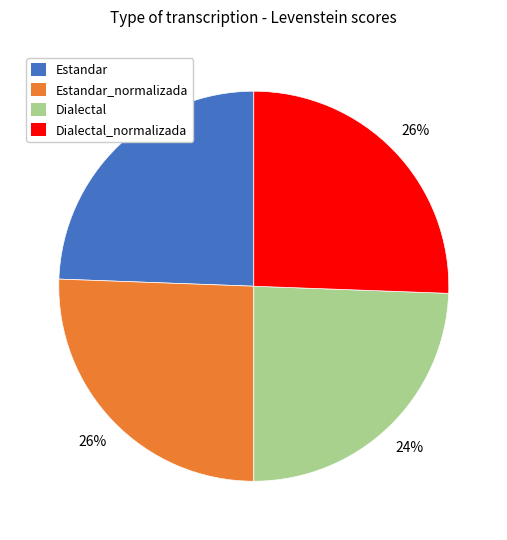

Combined, do Dialectal and Estandar account for over 50%?

No